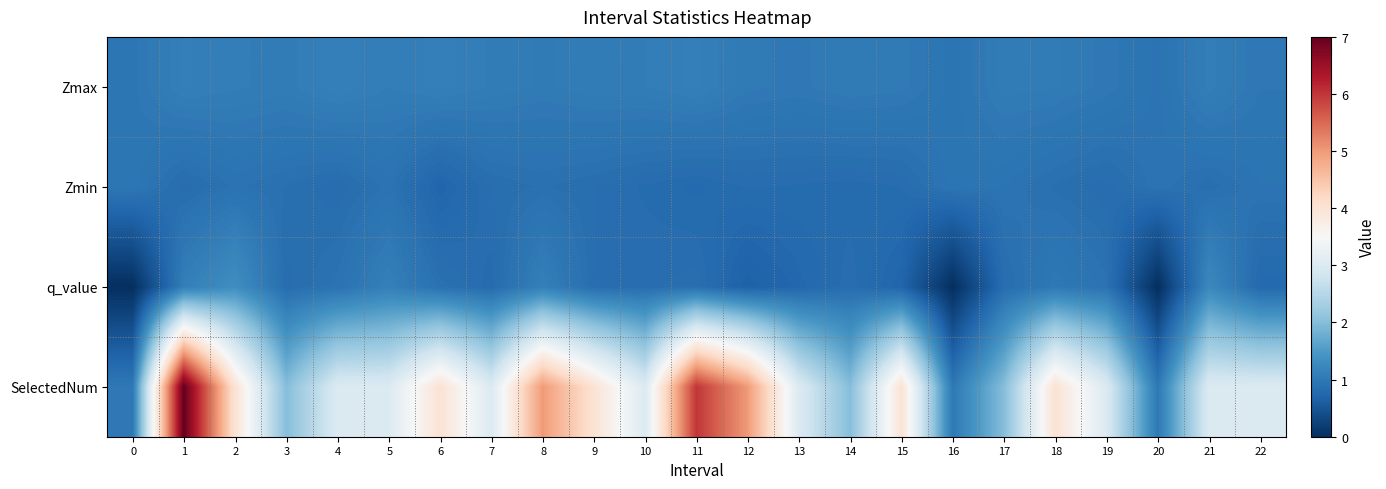

How many distinct data groups are displayed?

4